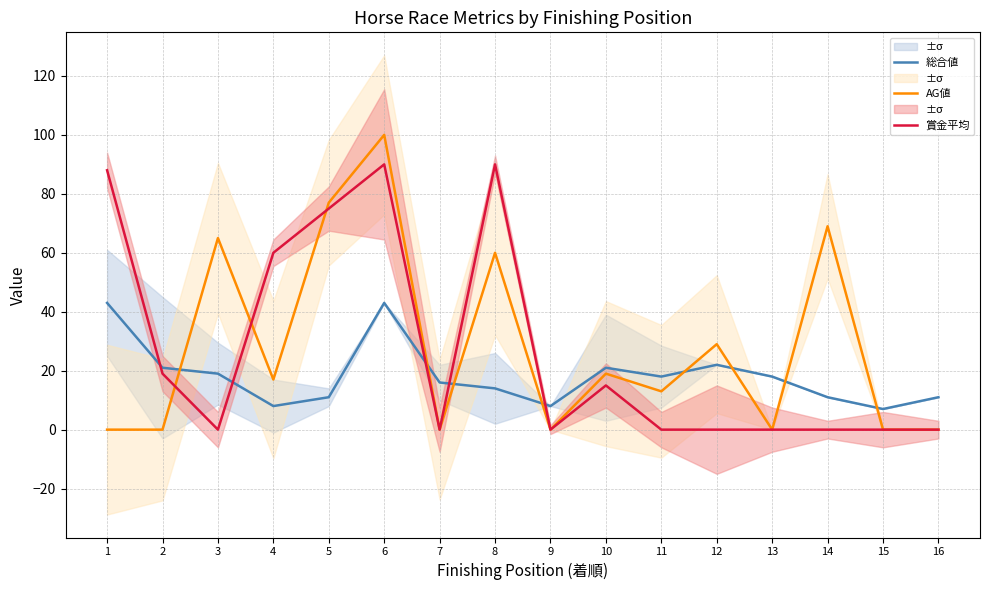

True or false: AG値 has a value of -58 at 2.

False